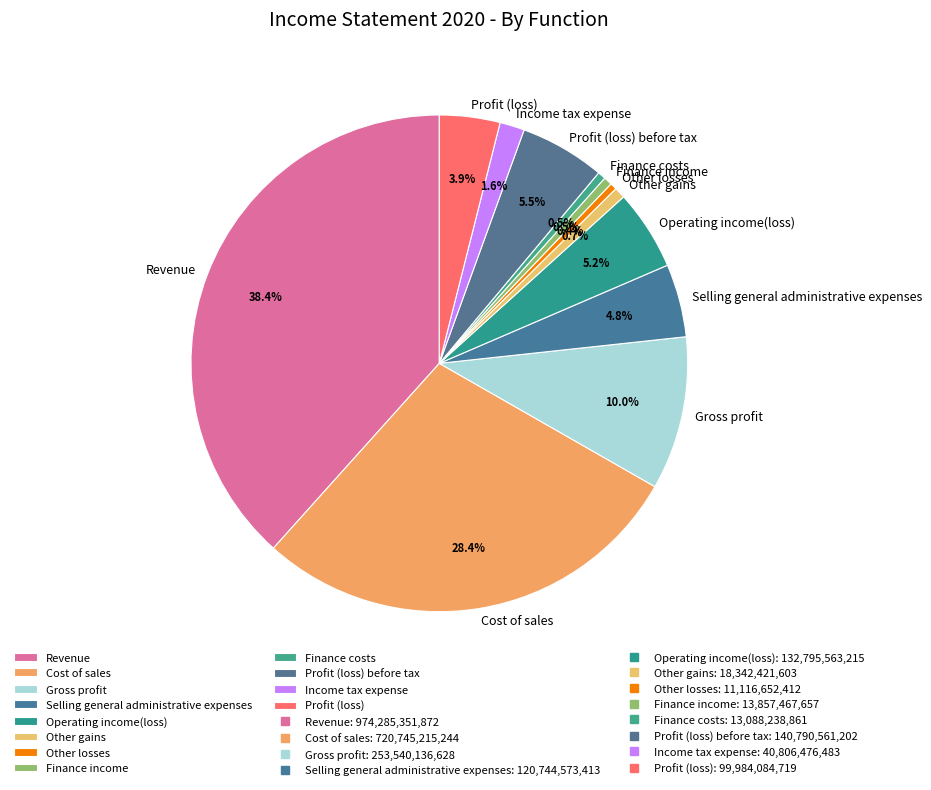

Which slice is the largest?

Revenue